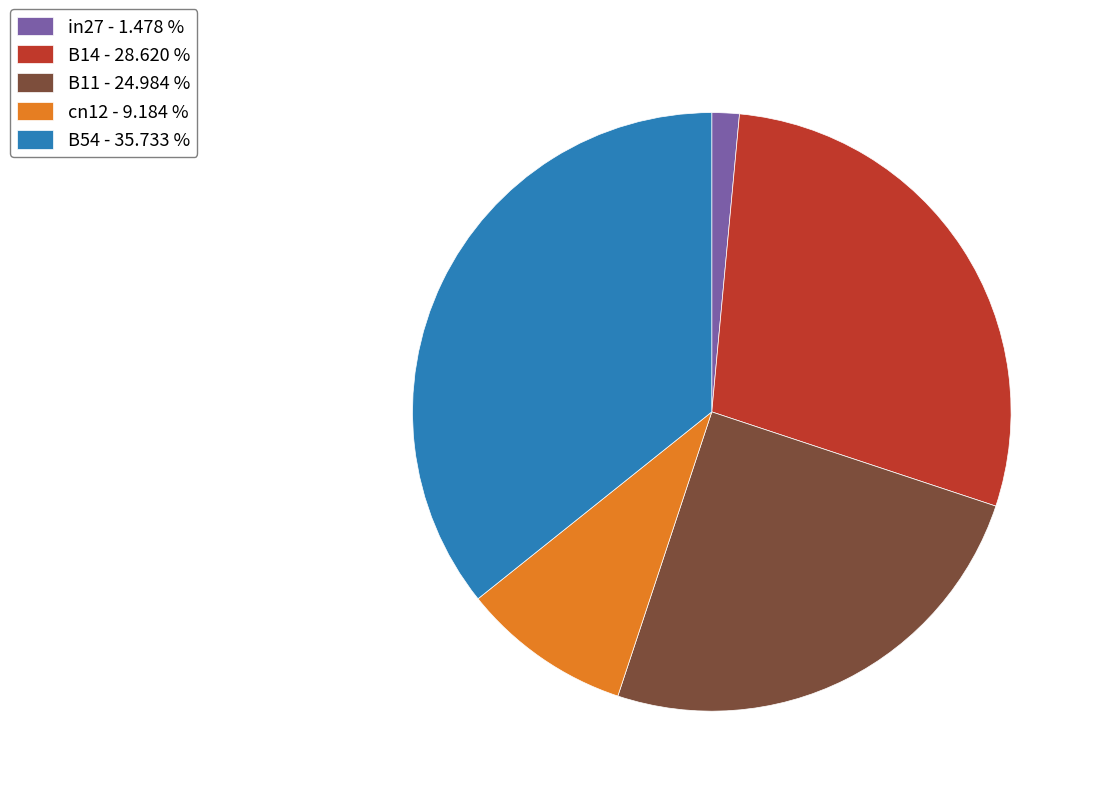

Rank the categories by value from highest to lowest.

B54, B14, B11, cn12, in27